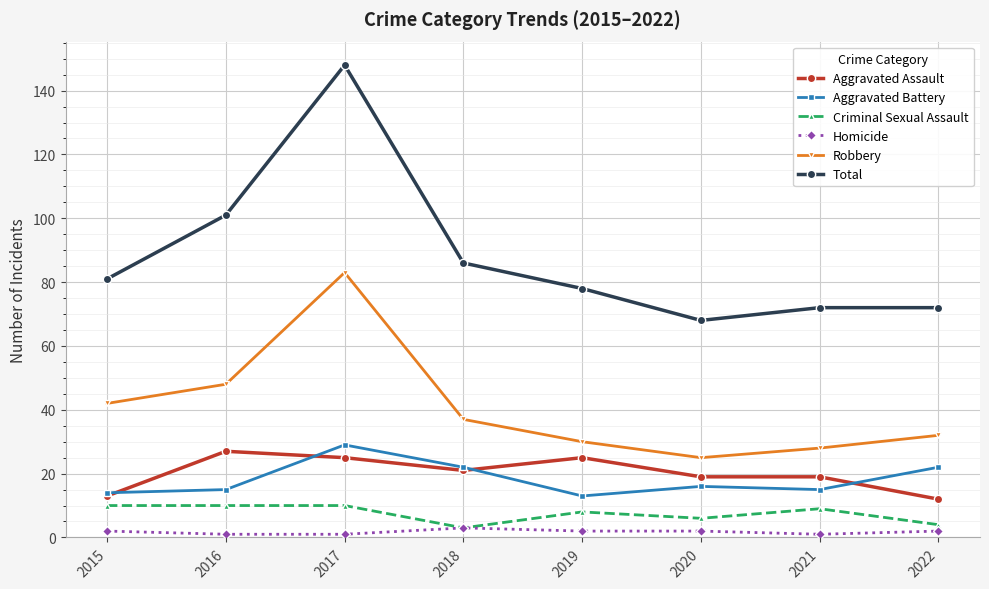

Reading right to left, list all the values displayed in this chart.

Aggravated Assault: 12	19	19	25	21	25	27	13
Aggravated Battery: 22	15	16	13	22	29	15	14
Criminal Sexual Assault: 4	9	6	8	3	10	10	10
Homicide: 2	1	2	2	3	1	1	2
Robbery: 32	28	25	30	37	83	48	42
Total: 72	72	68	78	86	148	101	81